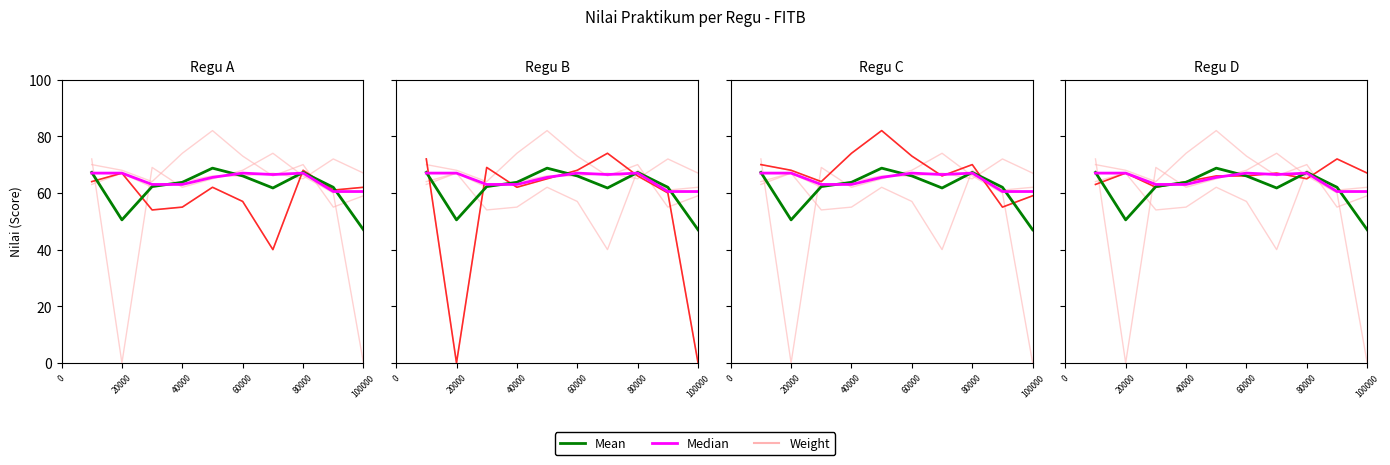

At which category is the sum across all series the highest?

80000